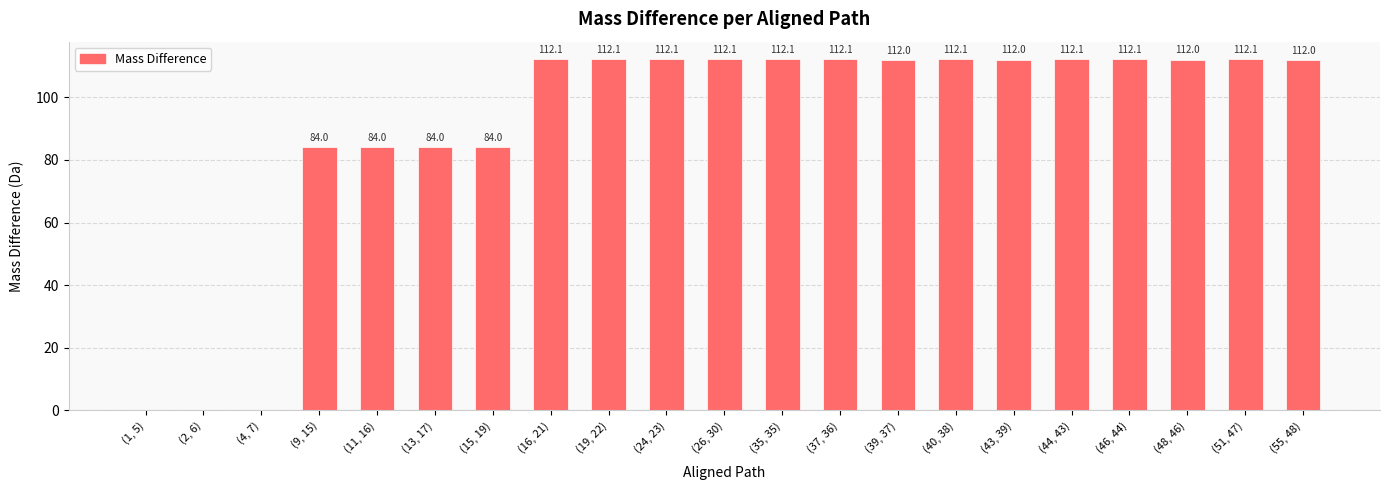

What value does the data have at (11, 16)?

84.0